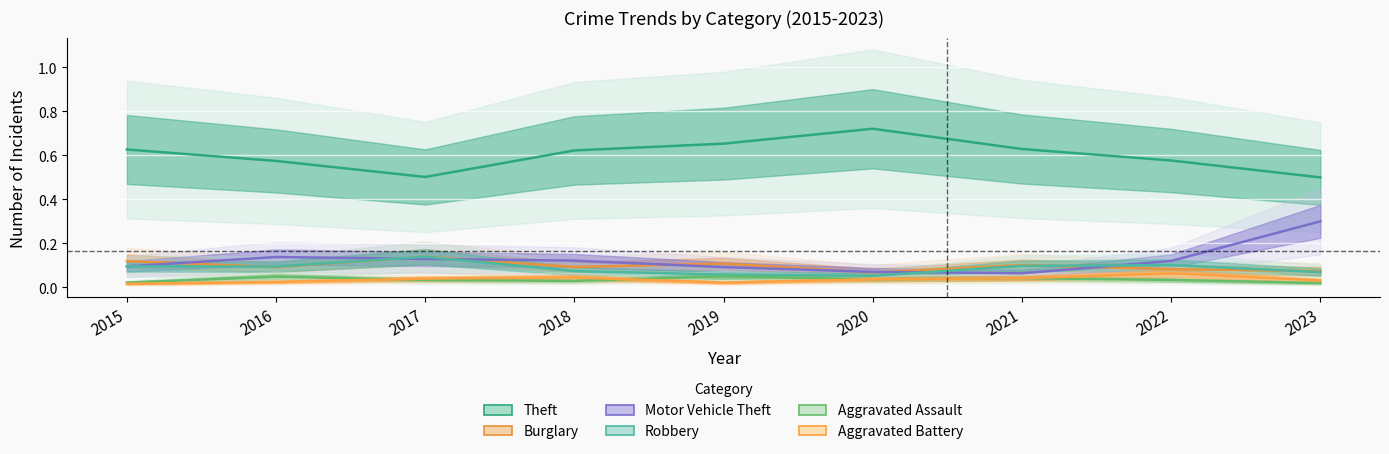

Reading left to right, what are all the values shown in this chart?

Theft: 2015=0.6	2016=0.6	2017=0.5	2018=0.6	2019=0.7	2020=0.7	2021=0.6	2022=0.6	2023=0.5
Burglary: 2015=0.1	2016=0.1	2017=0.1	2018=0.1	2019=0.1	2020=0.1	2021=0.1	2022=0.1	2023=0.1
Motor Vehicle Theft: 2015=0.1	2016=0.1	2017=0.1	2018=0.1	2019=0.1	2020=0.1	2021=0.1	2022=0.1	2023=0.3
Robbery: 2015=0.1	2016=0.1	2017=0.1	2018=0.1	2019=0.1	2020=0.1	2021=0.1	2022=0.1	2023=0.1
Aggravated Assault: 2015=0.0	2016=0.0	2017=0.0	2018=0.0	2019=0.0	2020=0.0	2021=0.0	2022=0.0	2023=0.0
Aggravated Battery: 2015=0.0	2016=0.0	2017=0.0	2018=0.0	2019=0.0	2020=0.0	2021=0.0	2022=0.1	2023=0.0